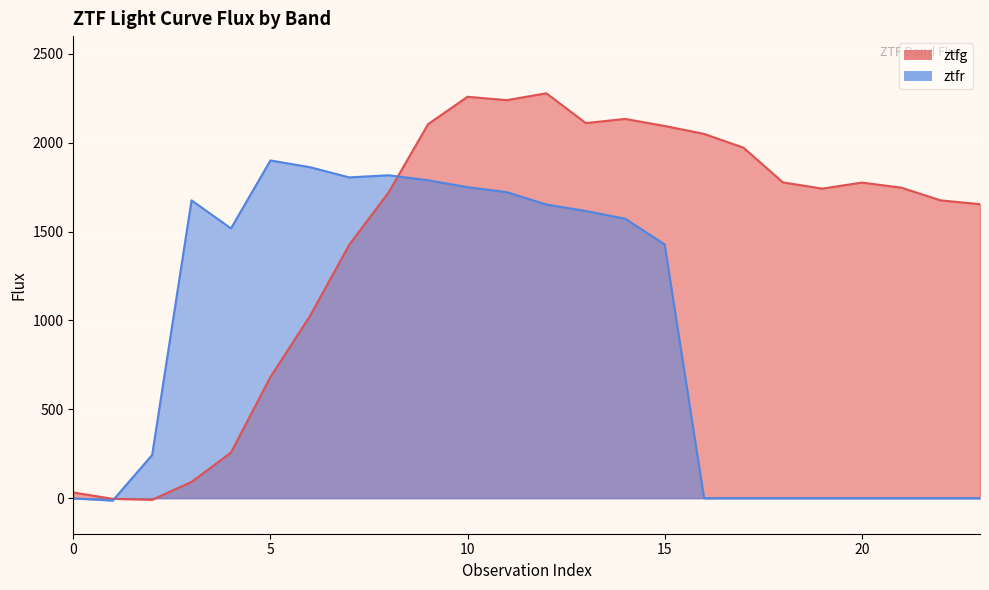

What is the average value of the ztfr series?

930.7